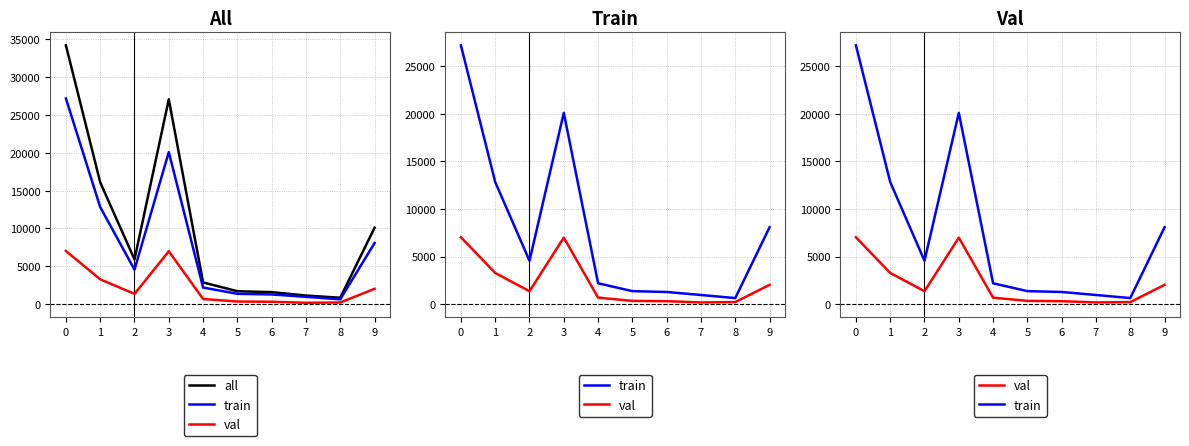

Reading left to right, extract all data points from this chart.

all: 0=34226	1=16106	2=5906	3=27091	4=2865	5=1699	6=1580	7=1128	8=841	9=10100
train: 0=27202	1=12832	2=4552	3=20106	4=2188	5=1360	6=1273	7=955	8=632	9=8077
val: 0=7024	1=3273	2=1353	3=6984	4=676	5=338	6=306	7=172	8=208	9=2022